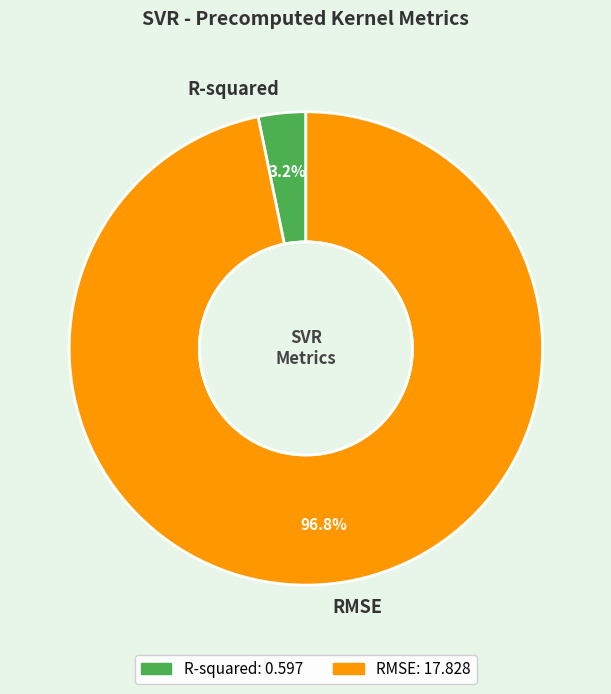

Rank the categories by value from highest to lowest.

RMSE, R-squared